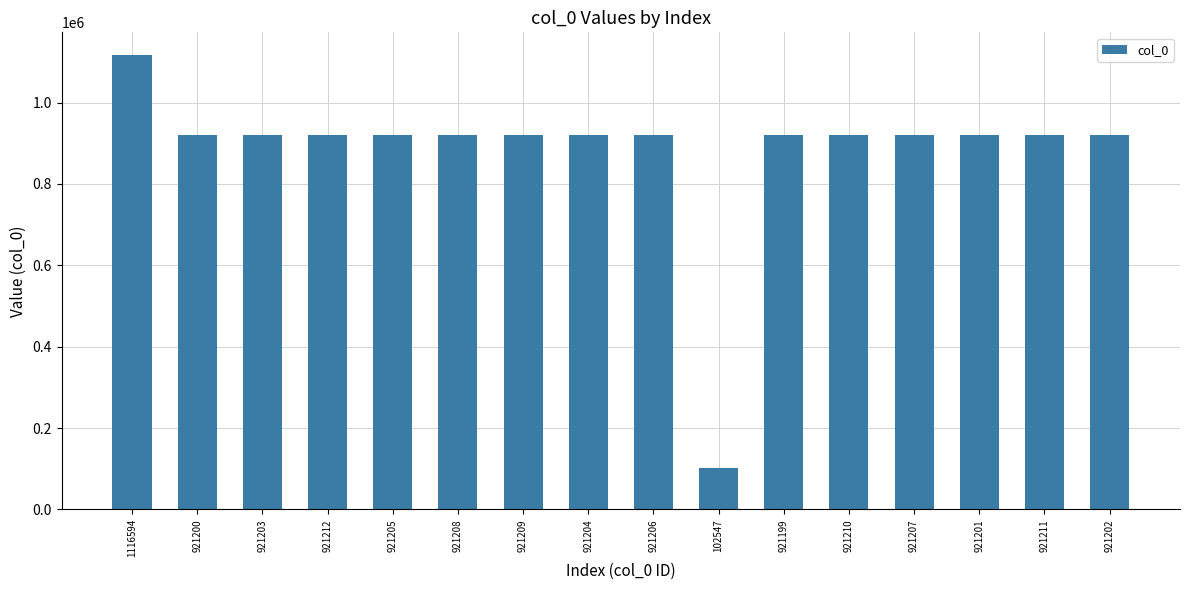

Which category has the highest value across all series?

1116594